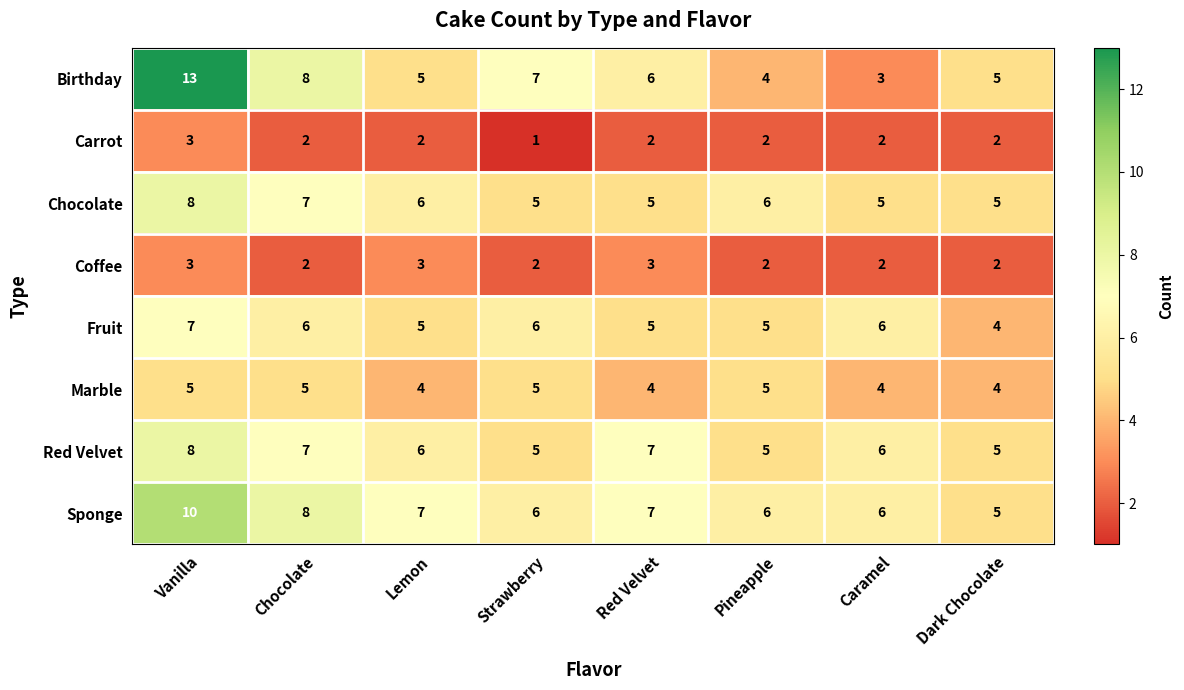

How many series are shown in this chart?

8